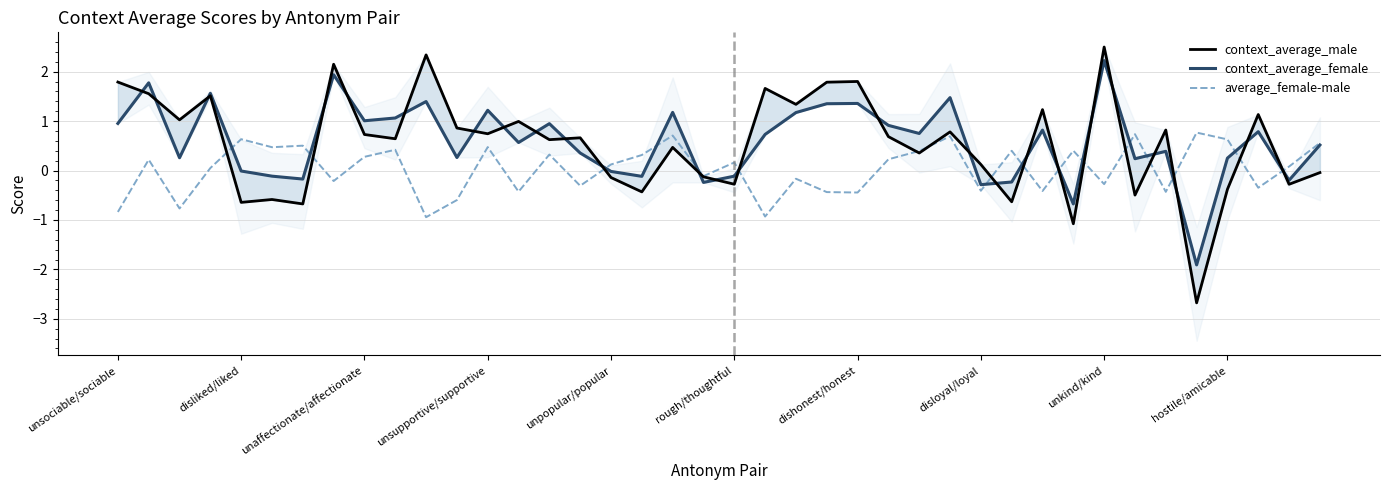

Which series has the largest range (max minus min)?

context_average_male